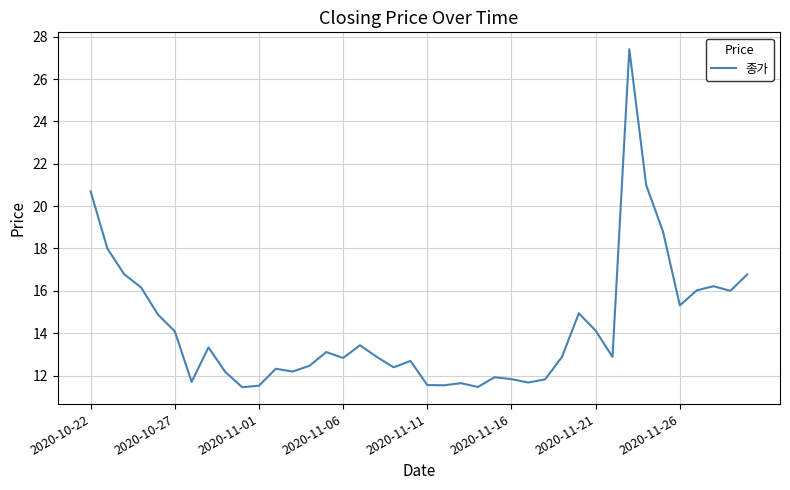

What is the maximum value shown in the chart?

27.4